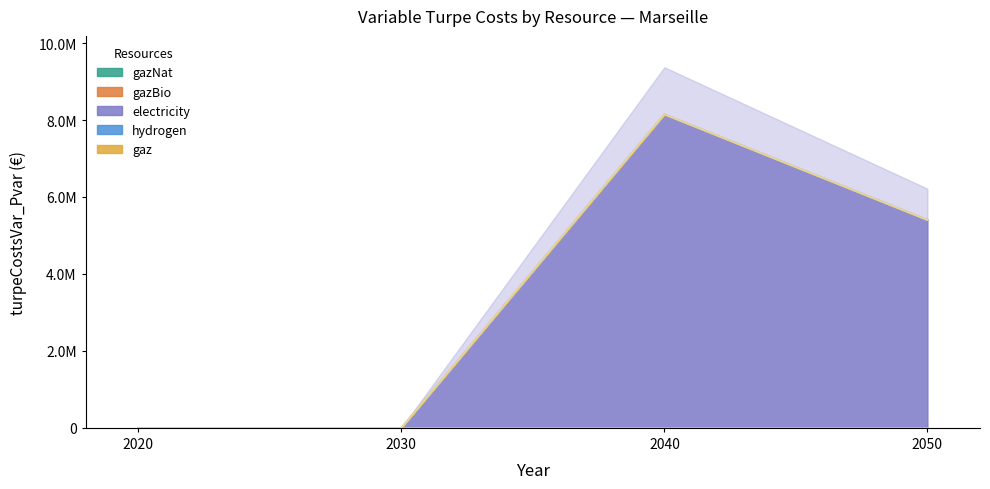

At 2030, list the series in order from smallest to largest.

gazNat, gazBio, electricity, hydrogen, gaz